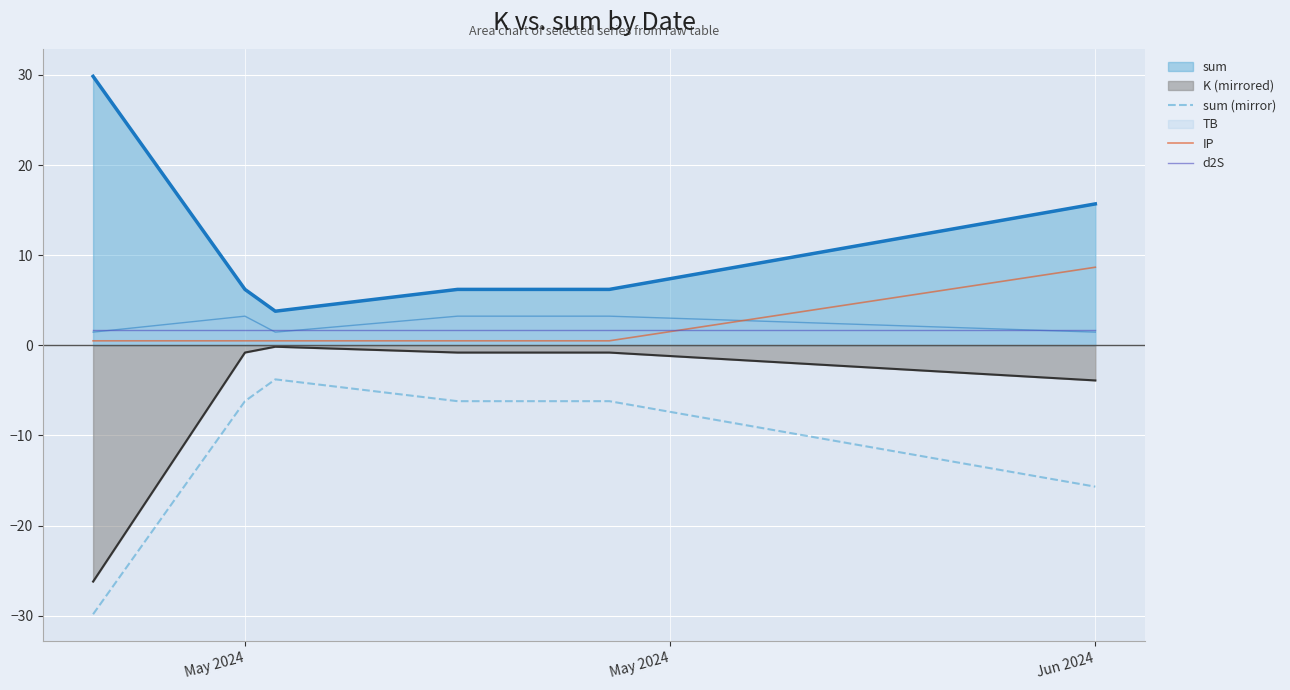

True or false: sum (mirror) and IP intersect in this chart.

False